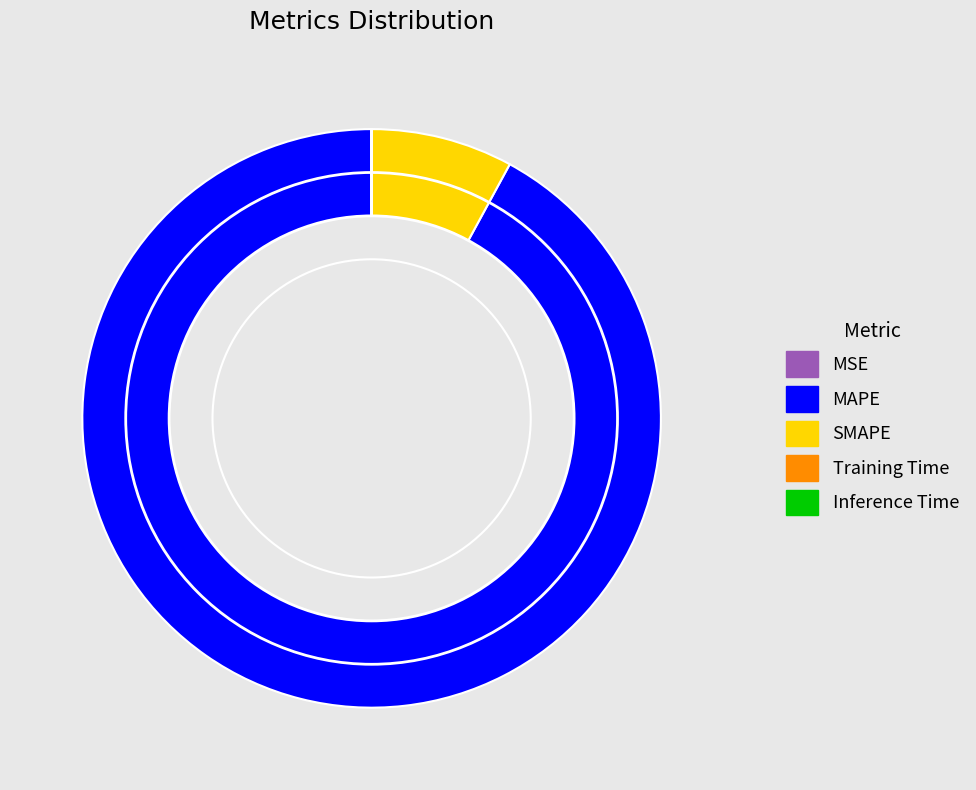

What is the majority slice?

MAPE